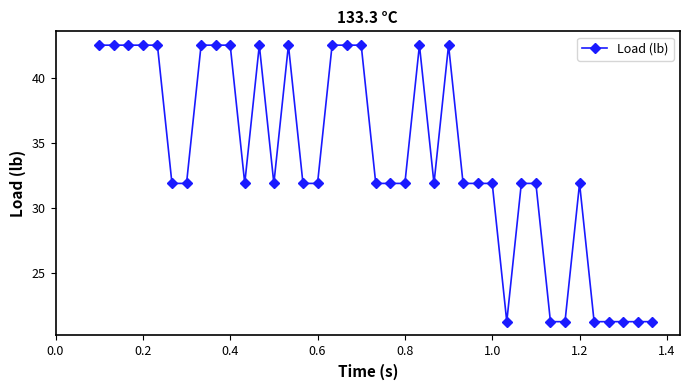

What is the minimum value shown in the chart?

21.3